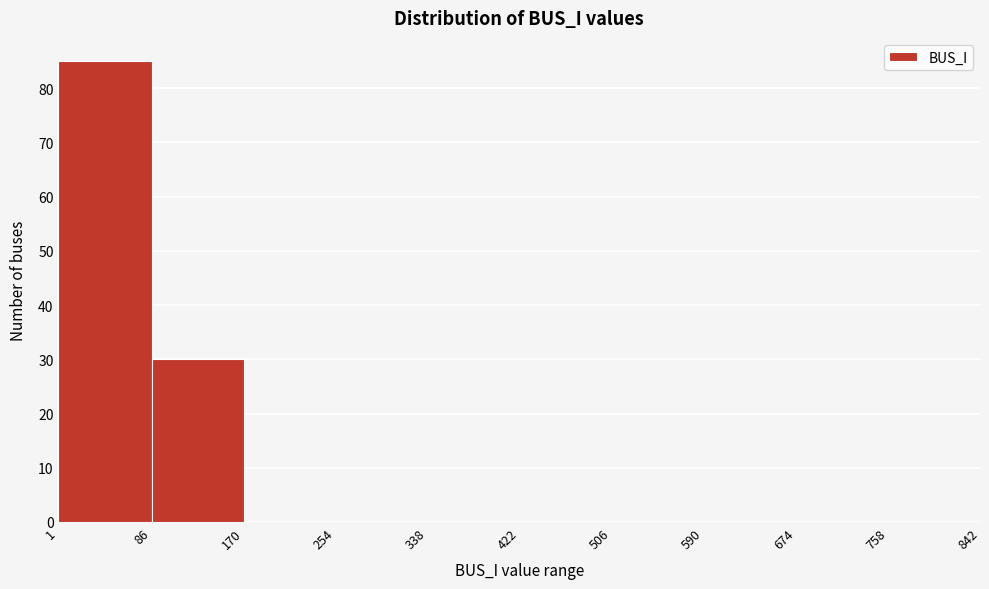

Reading left to right, list every bar in this chart as the range it spans on the x-axis followed by its height. The values are not printed on the chart, so give them approximately, as read against the axis.

1 to 86: 85
86 to 170: 30
170 to 254: 0
254 to 338: 0
338 to 422: 0
422 to 506: 0
506 to 590: 0
590 to 674: 0
674 to 758: 0
758 to 842: 0